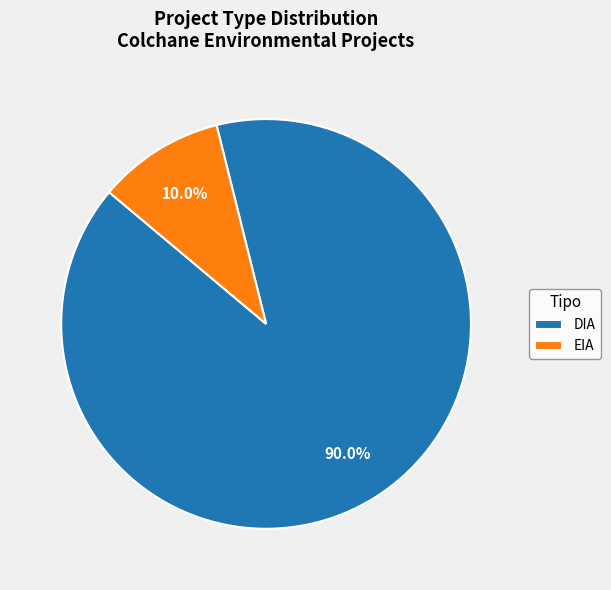

To the nearest percent, what portion does EIA represent?

10%